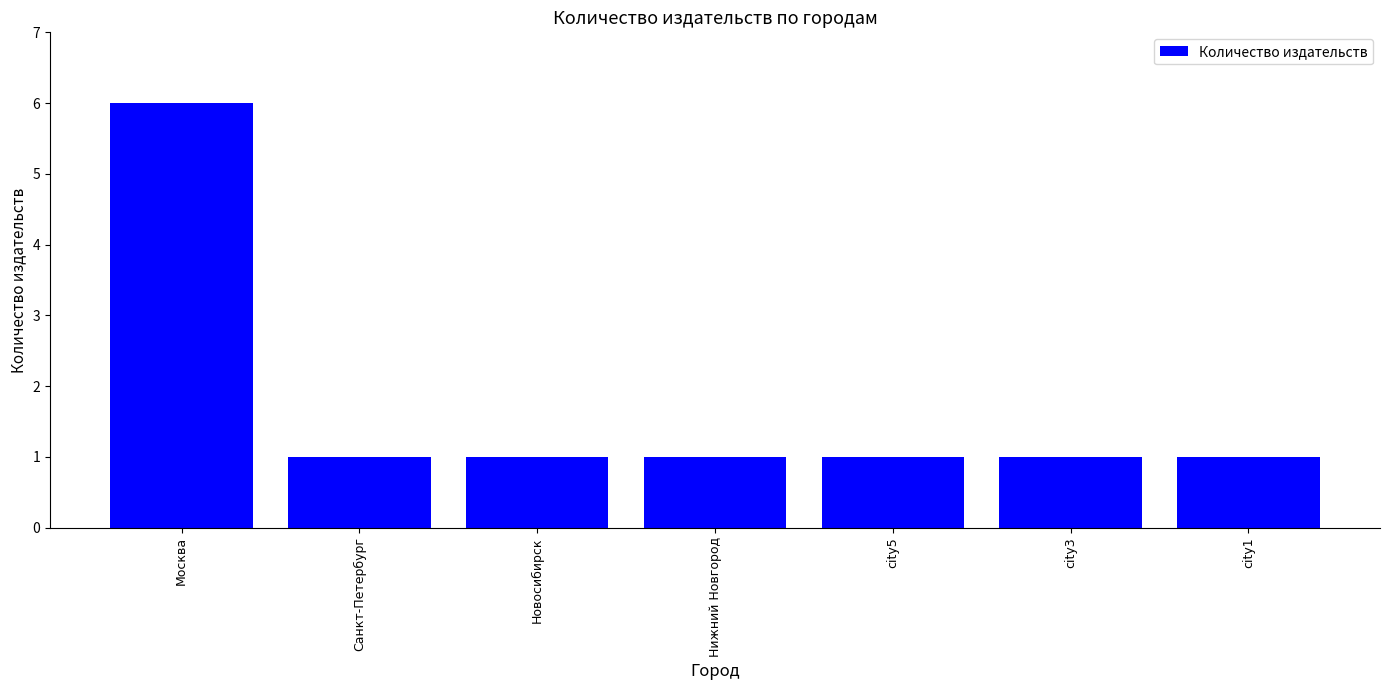

What is the sum of all values?

12